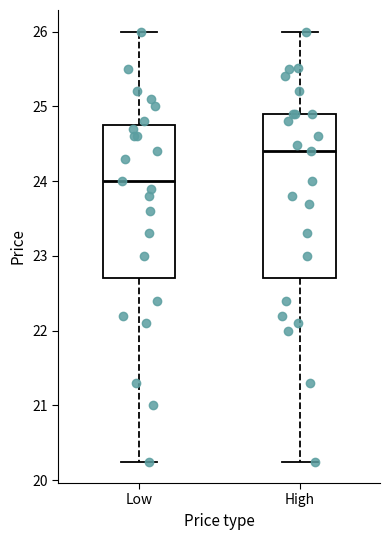

Reading left to right, transcribe this box plot: for each box, give where its median line is, the range the box spans, and where its two whiskers end, as read against the y-axis. The values are not printed on the chart, so give them approximately, as read against the axis.

Low: median 24.0, box 22.7 to 24.8, whiskers 20.3 to 26.0
High: median 24.4, box 22.7 to 24.9, whiskers 20.3 to 26.0